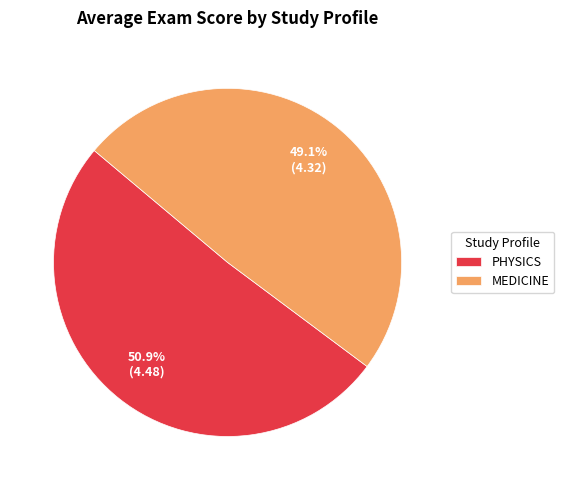

What is the ratio of the value at PHYSICS to the value at MEDICINE?

1.0